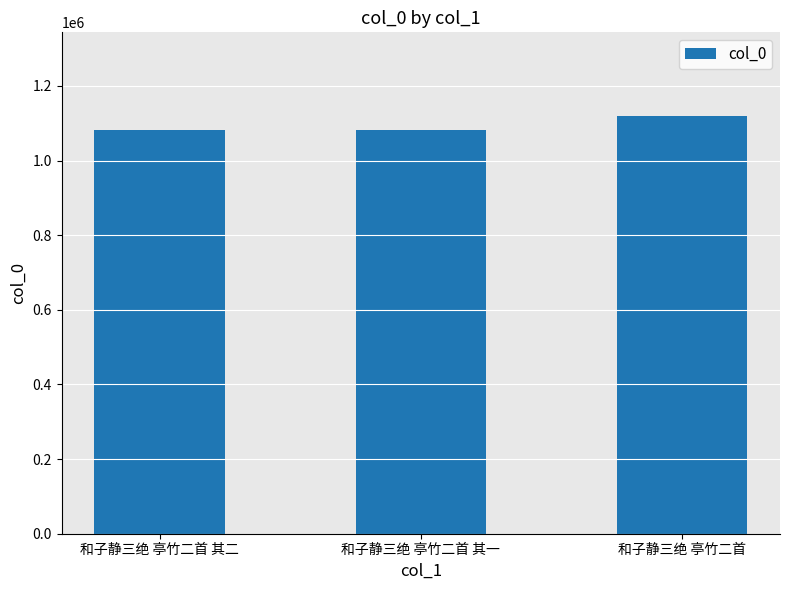

What is the smallest value displayed?

1081184